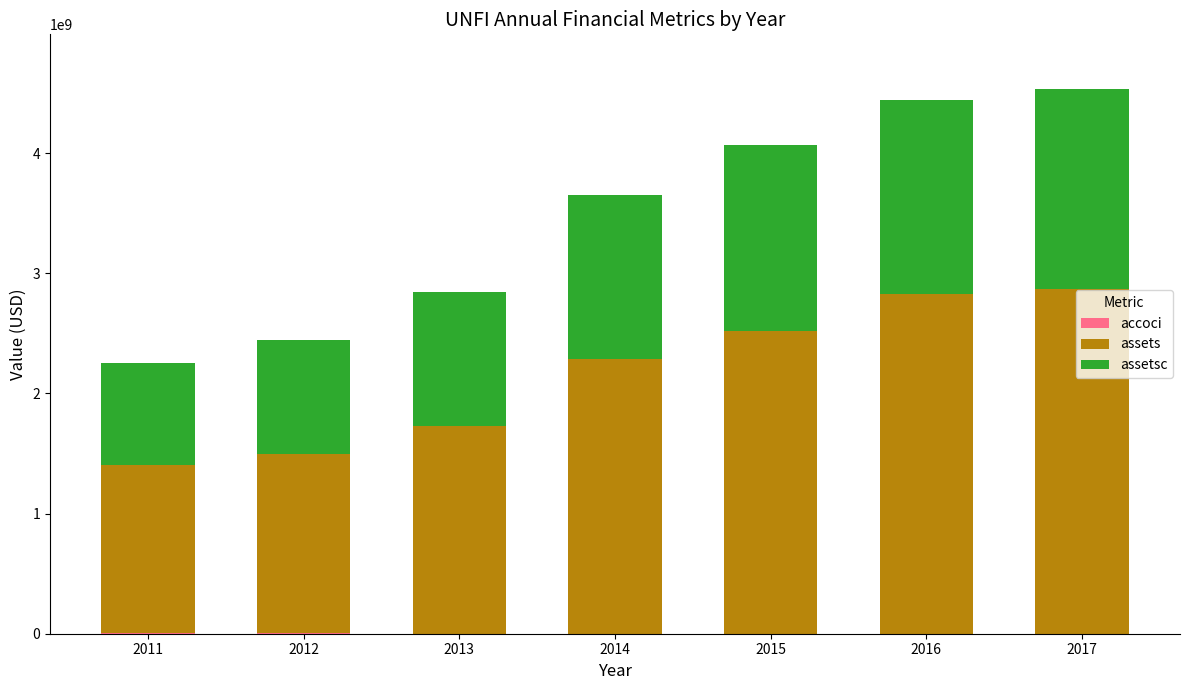

What is the spread (max minus min) of values at 2017?

2900526000